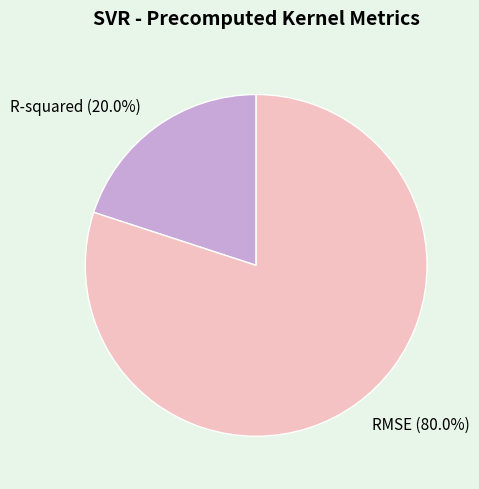

Is it true that R-squared is 12% of the pie?

False